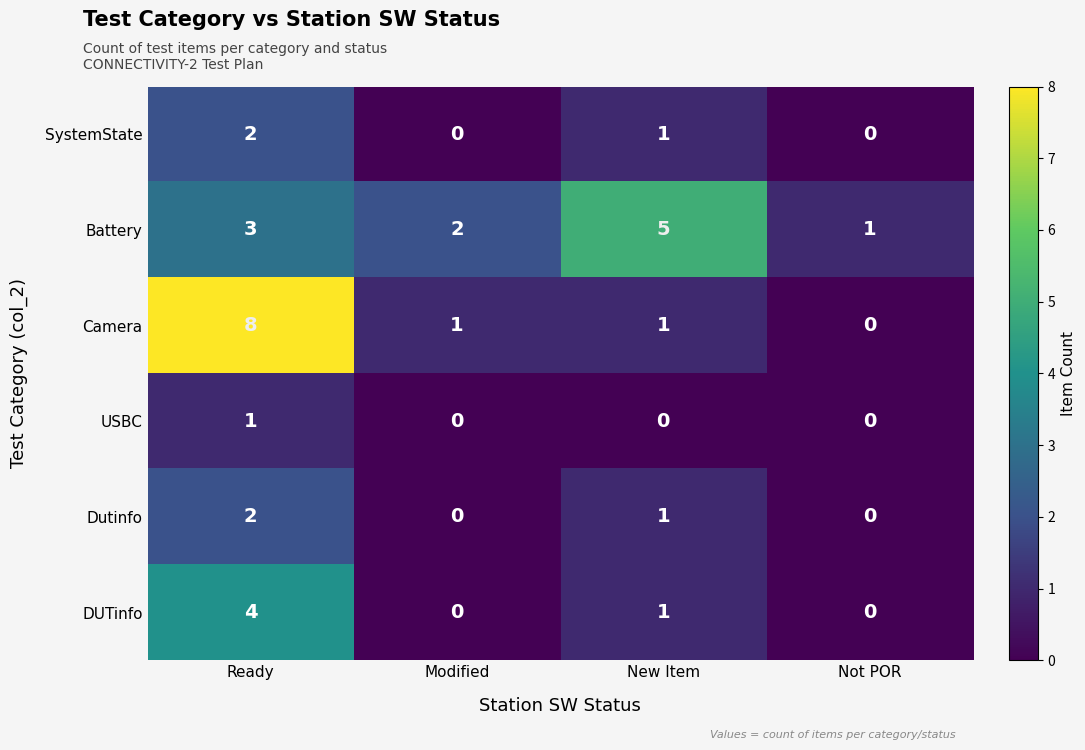

What is the total value across all series at Ready?

20